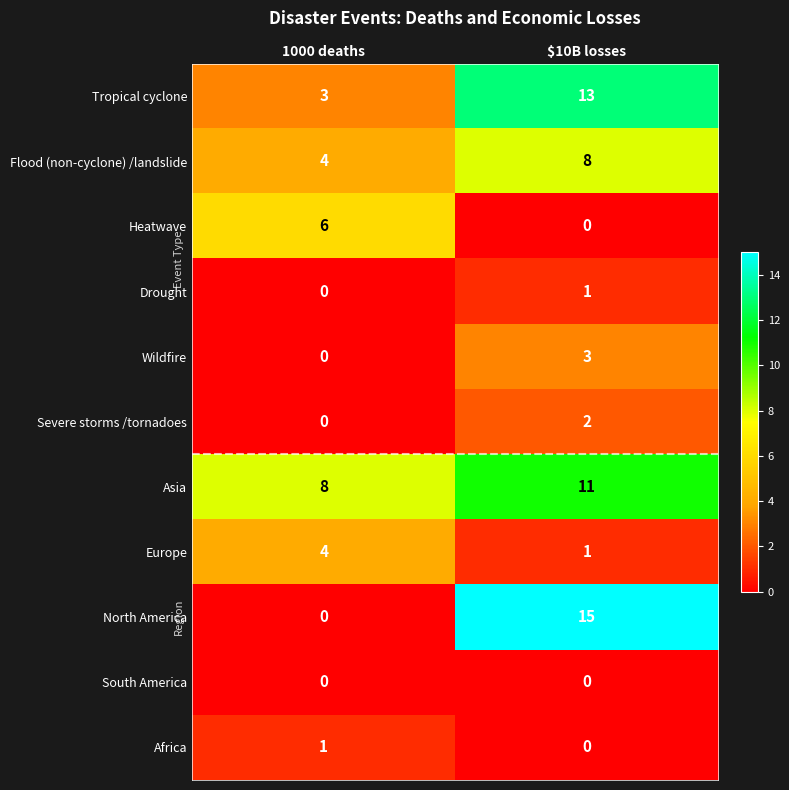

Which category has the lowest value in the Severe storms /tornadoes series?

1000 deaths